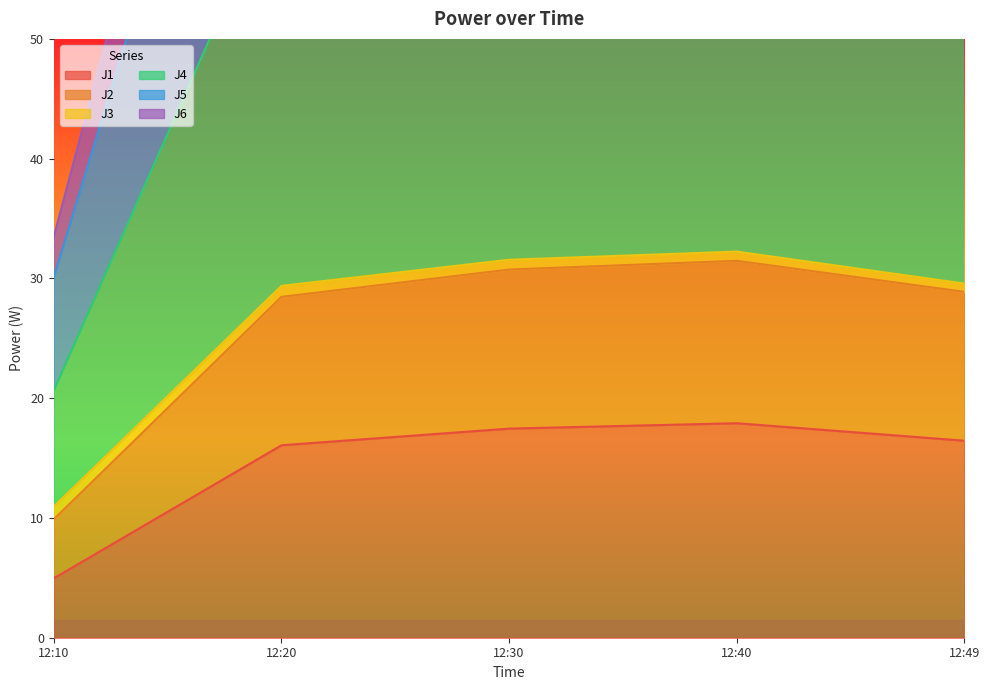

What is the difference between the maximum and minimum values in the J5 series?

72.9